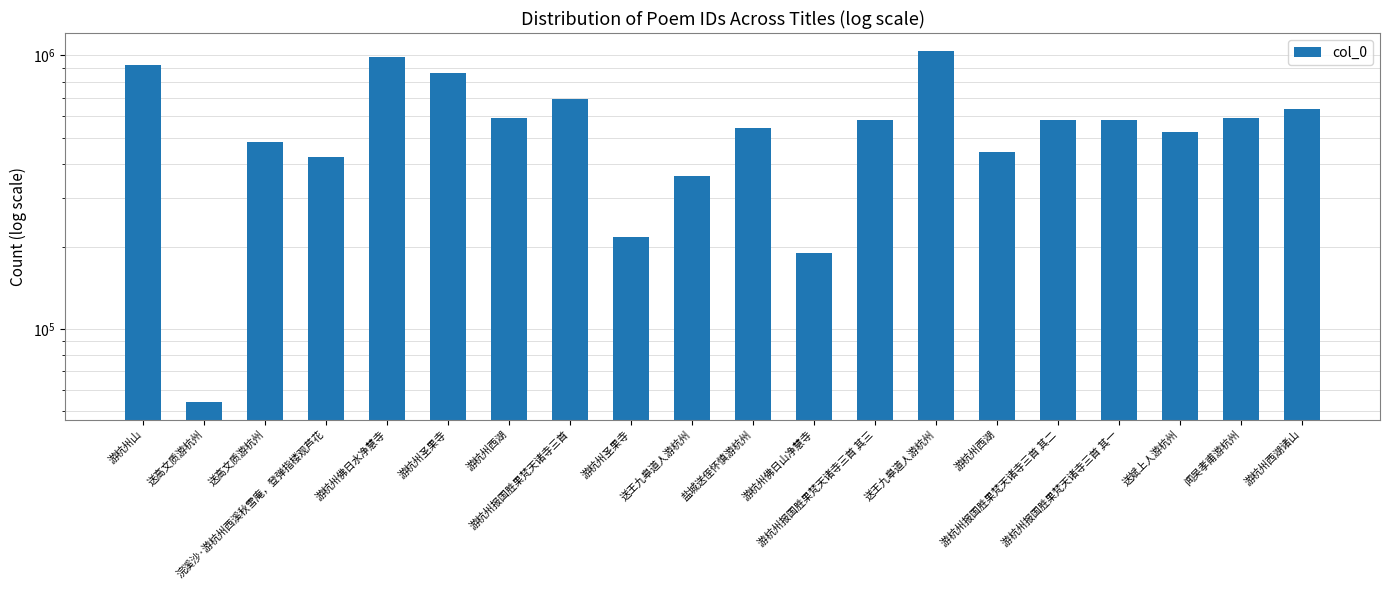

Where is the data nearest to the value 547235?

盐城送侄怀慎游杭州